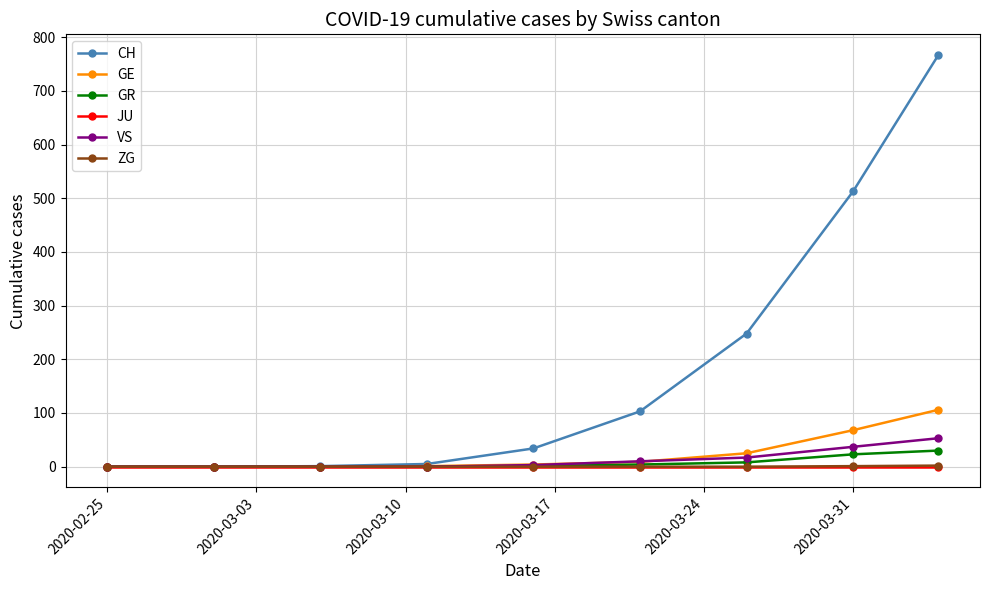

Which series has the largest total across all categories?

CH